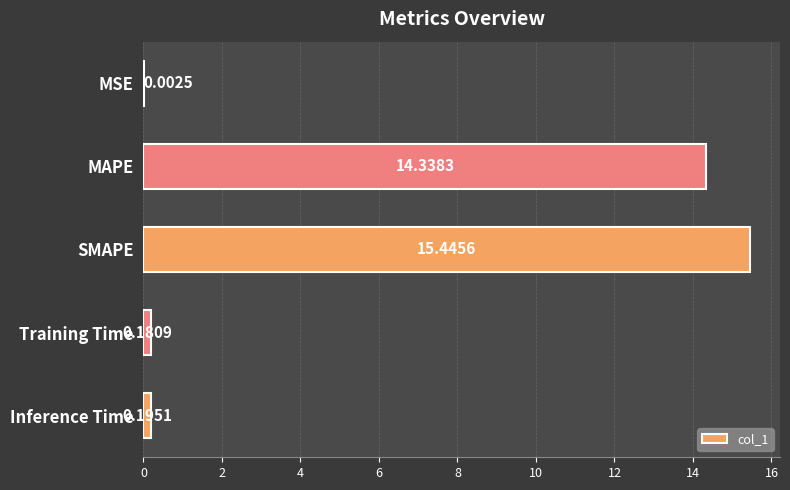

Between Inference Time and SMAPE, which is larger?

SMAPE